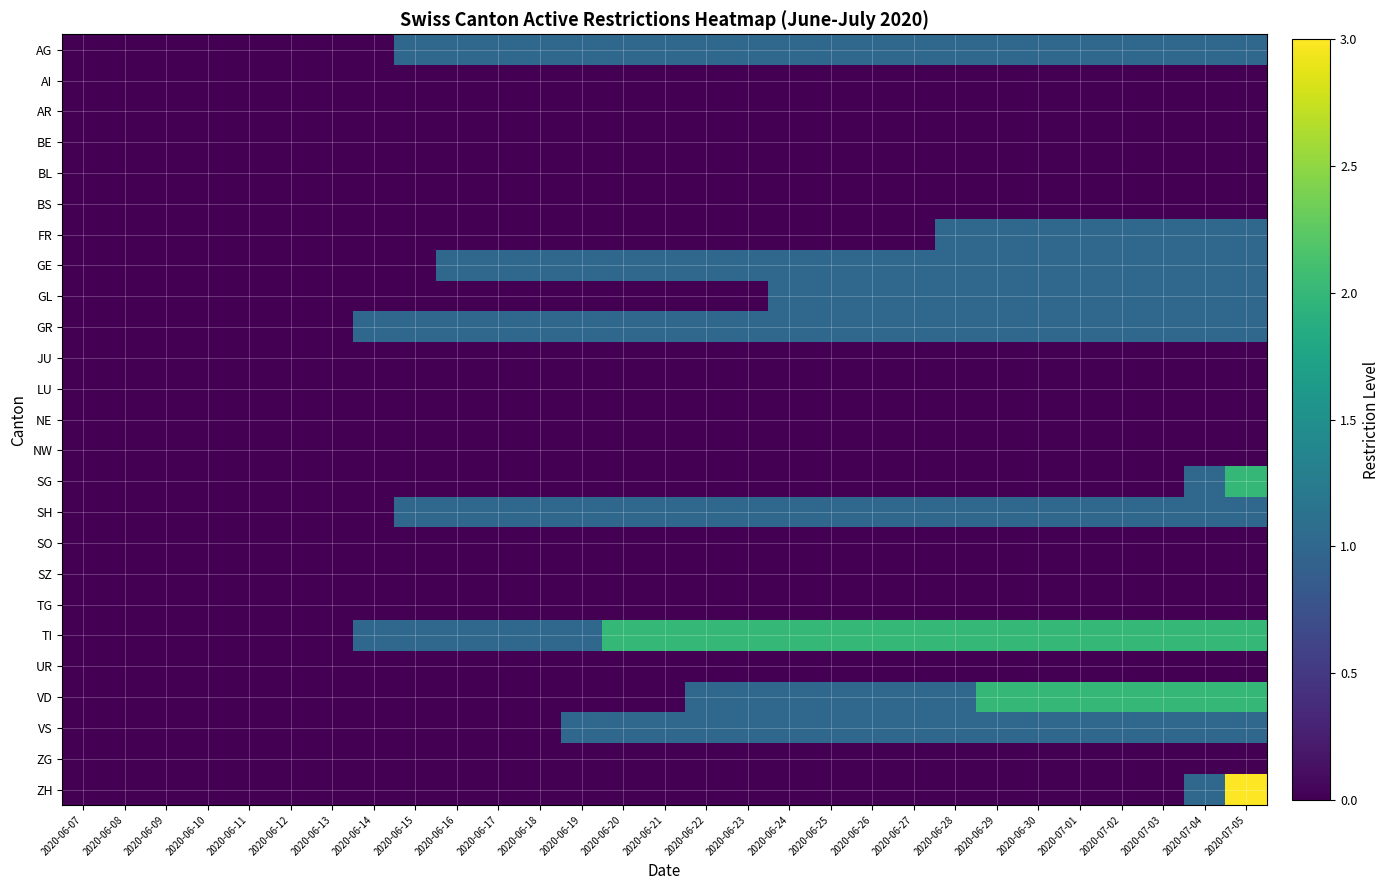

Reading right to left, what are all the values shown in this chart?

AG: 2020-07-05=1	2020-07-04=1	2020-07-03=1	2020-07-02=1	2020-07-01=1	2020-06-30=1	2020-06-29=1	2020-06-28=1	2020-06-27=1	2020-06-26=1	2020-06-25=1	2020-06-24=1	2020-06-23=1	2020-06-22=1	2020-06-21=1	2020-06-20=1	2020-06-19=1	2020-06-18=1	2020-06-17=1	2020-06-16=1	2020-06-15=1	2020-06-14=0	2020-06-13=0	2020-06-12=0	2020-06-11=0	2020-06-10=0	2020-06-09=0	2020-06-08=0	2020-06-07=0
AI: 2020-07-05=0	2020-07-04=0	2020-07-03=0	2020-07-02=0	2020-07-01=0	2020-06-30=0	2020-06-29=0	2020-06-28=0	2020-06-27=0	2020-06-26=0	2020-06-25=0	2020-06-24=0	2020-06-23=0	2020-06-22=0	2020-06-21=0	2020-06-20=0	2020-06-19=0	2020-06-18=0	2020-06-17=0	2020-06-16=0	2020-06-15=0	2020-06-14=0	2020-06-13=0	2020-06-12=0	2020-06-11=0	2020-06-10=0	2020-06-09=0	2020-06-08=0	2020-06-07=0
AR: 2020-07-05=0	2020-07-04=0	2020-07-03=0	2020-07-02=0	2020-07-01=0	2020-06-30=0	2020-06-29=0	2020-06-28=0	2020-06-27=0	2020-06-26=0	2020-06-25=0	2020-06-24=0	2020-06-23=0	2020-06-22=0	2020-06-21=0	2020-06-20=0	2020-06-19=0	2020-06-18=0	2020-06-17=0	2020-06-16=0	2020-06-15=0	2020-06-14=0	2020-06-13=0	2020-06-12=0	2020-06-11=0	2020-06-10=0	2020-06-09=0	2020-06-08=0	2020-06-07=0
BE: 2020-07-05=0	2020-07-04=0	2020-07-03=0	2020-07-02=0	2020-07-01=0	2020-06-30=0	2020-06-29=0	2020-06-28=0	2020-06-27=0	2020-06-26=0	2020-06-25=0	2020-06-24=0	2020-06-23=0	2020-06-22=0	2020-06-21=0	2020-06-20=0	2020-06-19=0	2020-06-18=0	2020-06-17=0	2020-06-16=0	2020-06-15=0	2020-06-14=0	2020-06-13=0	2020-06-12=0	2020-06-11=0	2020-06-10=0	2020-06-09=0	2020-06-08=0	2020-06-07=0
BL: 2020-07-05=0	2020-07-04=0	2020-07-03=0	2020-07-02=0	2020-07-01=0	2020-06-30=0	2020-06-29=0	2020-06-28=0	2020-06-27=0	2020-06-26=0	2020-06-25=0	2020-06-24=0	2020-06-23=0	2020-06-22=0	2020-06-21=0	2020-06-20=0	2020-06-19=0	2020-06-18=0	2020-06-17=0	2020-06-16=0	2020-06-15=0	2020-06-14=0	2020-06-13=0	2020-06-12=0	2020-06-11=0	2020-06-10=0	2020-06-09=0	2020-06-08=0	2020-06-07=0
BS: 2020-07-05=0	2020-07-04=0	2020-07-03=0	2020-07-02=0	2020-07-01=0	2020-06-30=0	2020-06-29=0	2020-06-28=0	2020-06-27=0	2020-06-26=0	2020-06-25=0	2020-06-24=0	2020-06-23=0	2020-06-22=0	2020-06-21=0	2020-06-20=0	2020-06-19=0	2020-06-18=0	2020-06-17=0	2020-06-16=0	2020-06-15=0	2020-06-14=0	2020-06-13=0	2020-06-12=0	2020-06-11=0	2020-06-10=0	2020-06-09=0	2020-06-08=0	2020-06-07=0
FR: 2020-07-05=1	2020-07-04=1	2020-07-03=1	2020-07-02=1	2020-07-01=1	2020-06-30=1	2020-06-29=1	2020-06-28=1	2020-06-27=0	2020-06-26=0	2020-06-25=0	2020-06-24=0	2020-06-23=0	2020-06-22=0	2020-06-21=0	2020-06-20=0	2020-06-19=0	2020-06-18=0	2020-06-17=0	2020-06-16=0	2020-06-15=0	2020-06-14=0	2020-06-13=0	2020-06-12=0	2020-06-11=0	2020-06-10=0	2020-06-09=0	2020-06-08=0	2020-06-07=0
GE: 2020-07-05=1	2020-07-04=1	2020-07-03=1	2020-07-02=1	2020-07-01=1	2020-06-30=1	2020-06-29=1	2020-06-28=1	2020-06-27=1	2020-06-26=1	2020-06-25=1	2020-06-24=1	2020-06-23=1	2020-06-22=1	2020-06-21=1	2020-06-20=1	2020-06-19=1	2020-06-18=1	2020-06-17=1	2020-06-16=1	2020-06-15=0	2020-06-14=0	2020-06-13=0	2020-06-12=0	2020-06-11=0	2020-06-10=0	2020-06-09=0	2020-06-08=0	2020-06-07=0
GL: 2020-07-05=1	2020-07-04=1	2020-07-03=1	2020-07-02=1	2020-07-01=1	2020-06-30=1	2020-06-29=1	2020-06-28=1	2020-06-27=1	2020-06-26=1	2020-06-25=1	2020-06-24=1	2020-06-23=0	2020-06-22=0	2020-06-21=0	2020-06-20=0	2020-06-19=0	2020-06-18=0	2020-06-17=0	2020-06-16=0	2020-06-15=0	2020-06-14=0	2020-06-13=0	2020-06-12=0	2020-06-11=0	2020-06-10=0	2020-06-09=0	2020-06-08=0	2020-06-07=0
GR: 2020-07-05=1	2020-07-04=1	2020-07-03=1	2020-07-02=1	2020-07-01=1	2020-06-30=1	2020-06-29=1	2020-06-28=1	2020-06-27=1	2020-06-26=1	2020-06-25=1	2020-06-24=1	2020-06-23=1	2020-06-22=1	2020-06-21=1	2020-06-20=1	2020-06-19=1	2020-06-18=1	2020-06-17=1	2020-06-16=1	2020-06-15=1	2020-06-14=1	2020-06-13=0	2020-06-12=0	2020-06-11=0	2020-06-10=0	2020-06-09=0	2020-06-08=0	2020-06-07=0
JU: 2020-07-05=0	2020-07-04=0	2020-07-03=0	2020-07-02=0	2020-07-01=0	2020-06-30=0	2020-06-29=0	2020-06-28=0	2020-06-27=0	2020-06-26=0	2020-06-25=0	2020-06-24=0	2020-06-23=0	2020-06-22=0	2020-06-21=0	2020-06-20=0	2020-06-19=0	2020-06-18=0	2020-06-17=0	2020-06-16=0	2020-06-15=0	2020-06-14=0	2020-06-13=0	2020-06-12=0	2020-06-11=0	2020-06-10=0	2020-06-09=0	2020-06-08=0	2020-06-07=0
LU: 2020-07-05=0	2020-07-04=0	2020-07-03=0	2020-07-02=0	2020-07-01=0	2020-06-30=0	2020-06-29=0	2020-06-28=0	2020-06-27=0	2020-06-26=0	2020-06-25=0	2020-06-24=0	2020-06-23=0	2020-06-22=0	2020-06-21=0	2020-06-20=0	2020-06-19=0	2020-06-18=0	2020-06-17=0	2020-06-16=0	2020-06-15=0	2020-06-14=0	2020-06-13=0	2020-06-12=0	2020-06-11=0	2020-06-10=0	2020-06-09=0	2020-06-08=0	2020-06-07=0
NE: 2020-07-05=0	2020-07-04=0	2020-07-03=0	2020-07-02=0	2020-07-01=0	2020-06-30=0	2020-06-29=0	2020-06-28=0	2020-06-27=0	2020-06-26=0	2020-06-25=0	2020-06-24=0	2020-06-23=0	2020-06-22=0	2020-06-21=0	2020-06-20=0	2020-06-19=0	2020-06-18=0	2020-06-17=0	2020-06-16=0	2020-06-15=0	2020-06-14=0	2020-06-13=0	2020-06-12=0	2020-06-11=0	2020-06-10=0	2020-06-09=0	2020-06-08=0	2020-06-07=0
NW: 2020-07-05=0	2020-07-04=0	2020-07-03=0	2020-07-02=0	2020-07-01=0	2020-06-30=0	2020-06-29=0	2020-06-28=0	2020-06-27=0	2020-06-26=0	2020-06-25=0	2020-06-24=0	2020-06-23=0	2020-06-22=0	2020-06-21=0	2020-06-20=0	2020-06-19=0	2020-06-18=0	2020-06-17=0	2020-06-16=0	2020-06-15=0	2020-06-14=0	2020-06-13=0	2020-06-12=0	2020-06-11=0	2020-06-10=0	2020-06-09=0	2020-06-08=0	2020-06-07=0
SG: 2020-07-05=2	2020-07-04=1	2020-07-03=0	2020-07-02=0	2020-07-01=0	2020-06-30=0	2020-06-29=0	2020-06-28=0	2020-06-27=0	2020-06-26=0	2020-06-25=0	2020-06-24=0	2020-06-23=0	2020-06-22=0	2020-06-21=0	2020-06-20=0	2020-06-19=0	2020-06-18=0	2020-06-17=0	2020-06-16=0	2020-06-15=0	2020-06-14=0	2020-06-13=0	2020-06-12=0	2020-06-11=0	2020-06-10=0	2020-06-09=0	2020-06-08=0	2020-06-07=0
SH: 2020-07-05=1	2020-07-04=1	2020-07-03=1	2020-07-02=1	2020-07-01=1	2020-06-30=1	2020-06-29=1	2020-06-28=1	2020-06-27=1	2020-06-26=1	2020-06-25=1	2020-06-24=1	2020-06-23=1	2020-06-22=1	2020-06-21=1	2020-06-20=1	2020-06-19=1	2020-06-18=1	2020-06-17=1	2020-06-16=1	2020-06-15=1	2020-06-14=0	2020-06-13=0	2020-06-12=0	2020-06-11=0	2020-06-10=0	2020-06-09=0	2020-06-08=0	2020-06-07=0
SO: 2020-07-05=0	2020-07-04=0	2020-07-03=0	2020-07-02=0	2020-07-01=0	2020-06-30=0	2020-06-29=0	2020-06-28=0	2020-06-27=0	2020-06-26=0	2020-06-25=0	2020-06-24=0	2020-06-23=0	2020-06-22=0	2020-06-21=0	2020-06-20=0	2020-06-19=0	2020-06-18=0	2020-06-17=0	2020-06-16=0	2020-06-15=0	2020-06-14=0	2020-06-13=0	2020-06-12=0	2020-06-11=0	2020-06-10=0	2020-06-09=0	2020-06-08=0	2020-06-07=0
SZ: 2020-07-05=0	2020-07-04=0	2020-07-03=0	2020-07-02=0	2020-07-01=0	2020-06-30=0	2020-06-29=0	2020-06-28=0	2020-06-27=0	2020-06-26=0	2020-06-25=0	2020-06-24=0	2020-06-23=0	2020-06-22=0	2020-06-21=0	2020-06-20=0	2020-06-19=0	2020-06-18=0	2020-06-17=0	2020-06-16=0	2020-06-15=0	2020-06-14=0	2020-06-13=0	2020-06-12=0	2020-06-11=0	2020-06-10=0	2020-06-09=0	2020-06-08=0	2020-06-07=0
TG: 2020-07-05=0	2020-07-04=0	2020-07-03=0	2020-07-02=0	2020-07-01=0	2020-06-30=0	2020-06-29=0	2020-06-28=0	2020-06-27=0	2020-06-26=0	2020-06-25=0	2020-06-24=0	2020-06-23=0	2020-06-22=0	2020-06-21=0	2020-06-20=0	2020-06-19=0	2020-06-18=0	2020-06-17=0	2020-06-16=0	2020-06-15=0	2020-06-14=0	2020-06-13=0	2020-06-12=0	2020-06-11=0	2020-06-10=0	2020-06-09=0	2020-06-08=0	2020-06-07=0
TI: 2020-07-05=2	2020-07-04=2	2020-07-03=2	2020-07-02=2	2020-07-01=2	2020-06-30=2	2020-06-29=2	2020-06-28=2	2020-06-27=2	2020-06-26=2	2020-06-25=2	2020-06-24=2	2020-06-23=2	2020-06-22=2	2020-06-21=2	2020-06-20=2	2020-06-19=1	2020-06-18=1	2020-06-17=1	2020-06-16=1	2020-06-15=1	2020-06-14=1	2020-06-13=0	2020-06-12=0	2020-06-11=0	2020-06-10=0	2020-06-09=0	2020-06-08=0	2020-06-07=0
UR: 2020-07-05=0	2020-07-04=0	2020-07-03=0	2020-07-02=0	2020-07-01=0	2020-06-30=0	2020-06-29=0	2020-06-28=0	2020-06-27=0	2020-06-26=0	2020-06-25=0	2020-06-24=0	2020-06-23=0	2020-06-22=0	2020-06-21=0	2020-06-20=0	2020-06-19=0	2020-06-18=0	2020-06-17=0	2020-06-16=0	2020-06-15=0	2020-06-14=0	2020-06-13=0	2020-06-12=0	2020-06-11=0	2020-06-10=0	2020-06-09=0	2020-06-08=0	2020-06-07=0
VD: 2020-07-05=2	2020-07-04=2	2020-07-03=2	2020-07-02=2	2020-07-01=2	2020-06-30=2	2020-06-29=2	2020-06-28=1	2020-06-27=1	2020-06-26=1	2020-06-25=1	2020-06-24=1	2020-06-23=1	2020-06-22=1	2020-06-21=0	2020-06-20=0	2020-06-19=0	2020-06-18=0	2020-06-17=0	2020-06-16=0	2020-06-15=0	2020-06-14=0	2020-06-13=0	2020-06-12=0	2020-06-11=0	2020-06-10=0	2020-06-09=0	2020-06-08=0	2020-06-07=0
VS: 2020-07-05=1	2020-07-04=1	2020-07-03=1	2020-07-02=1	2020-07-01=1	2020-06-30=1	2020-06-29=1	2020-06-28=1	2020-06-27=1	2020-06-26=1	2020-06-25=1	2020-06-24=1	2020-06-23=1	2020-06-22=1	2020-06-21=1	2020-06-20=1	2020-06-19=1	2020-06-18=0	2020-06-17=0	2020-06-16=0	2020-06-15=0	2020-06-14=0	2020-06-13=0	2020-06-12=0	2020-06-11=0	2020-06-10=0	2020-06-09=0	2020-06-08=0	2020-06-07=0
ZG: 2020-07-05=0	2020-07-04=0	2020-07-03=0	2020-07-02=0	2020-07-01=0	2020-06-30=0	2020-06-29=0	2020-06-28=0	2020-06-27=0	2020-06-26=0	2020-06-25=0	2020-06-24=0	2020-06-23=0	2020-06-22=0	2020-06-21=0	2020-06-20=0	2020-06-19=0	2020-06-18=0	2020-06-17=0	2020-06-16=0	2020-06-15=0	2020-06-14=0	2020-06-13=0	2020-06-12=0	2020-06-11=0	2020-06-10=0	2020-06-09=0	2020-06-08=0	2020-06-07=0
ZH: 2020-07-05=3	2020-07-04=1	2020-07-03=0	2020-07-02=0	2020-07-01=0	2020-06-30=0	2020-06-29=0	2020-06-28=0	2020-06-27=0	2020-06-26=0	2020-06-25=0	2020-06-24=0	2020-06-23=0	2020-06-22=0	2020-06-21=0	2020-06-20=0	2020-06-19=0	2020-06-18=0	2020-06-17=0	2020-06-16=0	2020-06-15=0	2020-06-14=0	2020-06-13=0	2020-06-12=0	2020-06-11=0	2020-06-10=0	2020-06-09=0	2020-06-08=0	2020-06-07=0